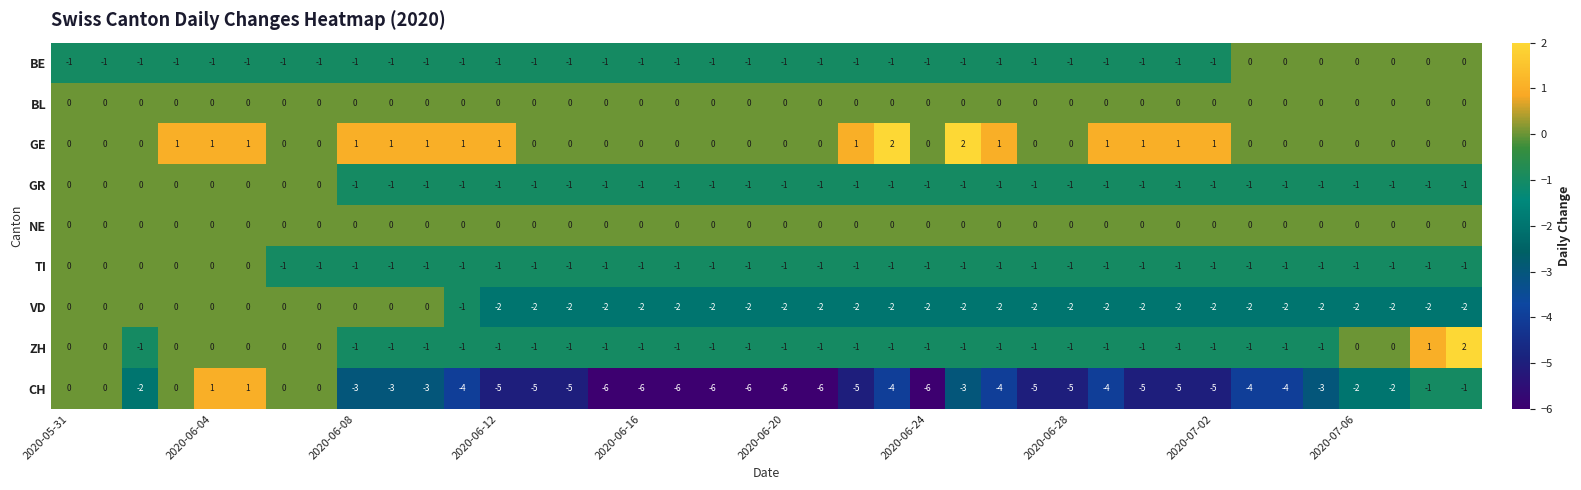

How many categories are shown in the chart?

40